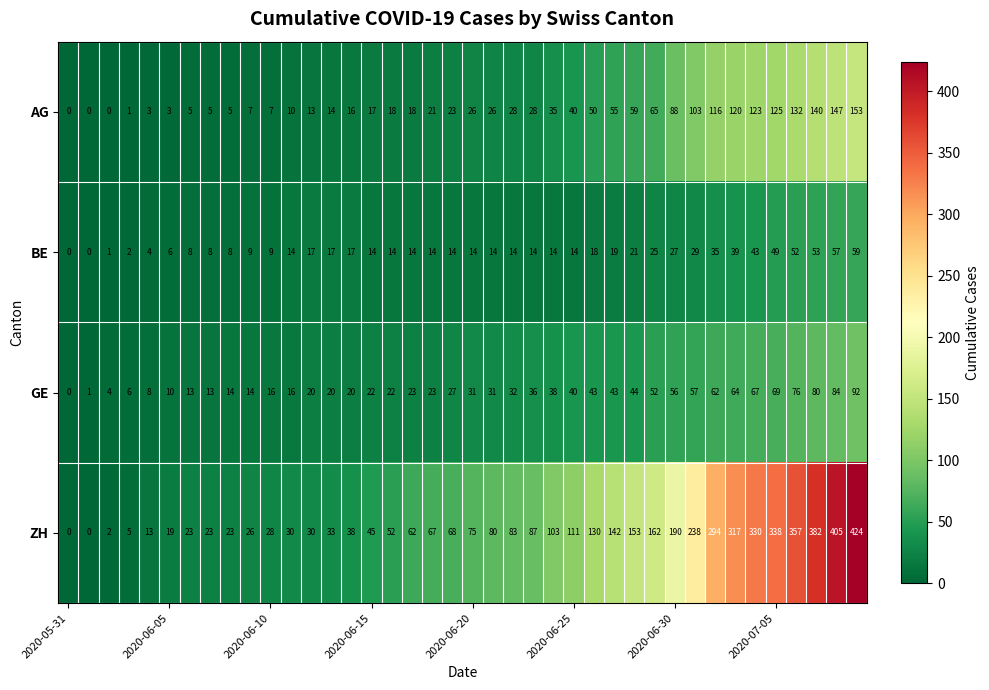

At how many categories does at least one series exceed 132?

13